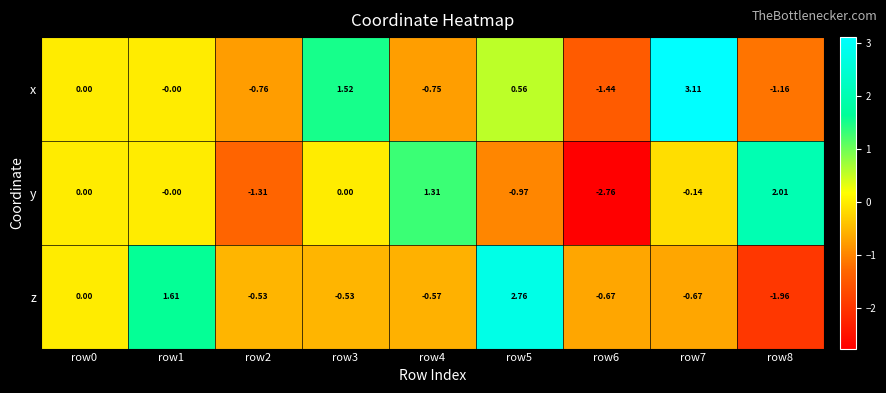

Which series changed the most between row2 and row6?

y